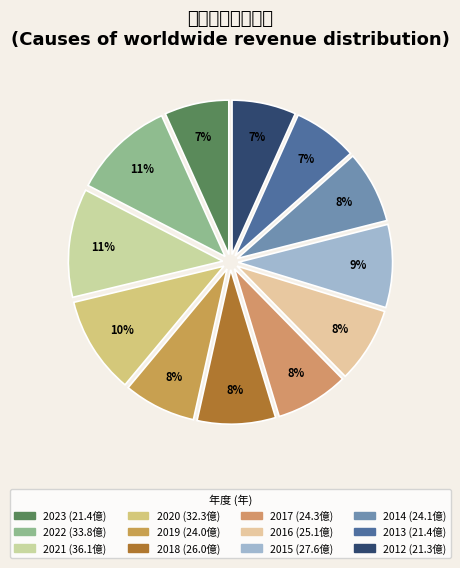

Which has a higher value, 2013 or 2019?

2019